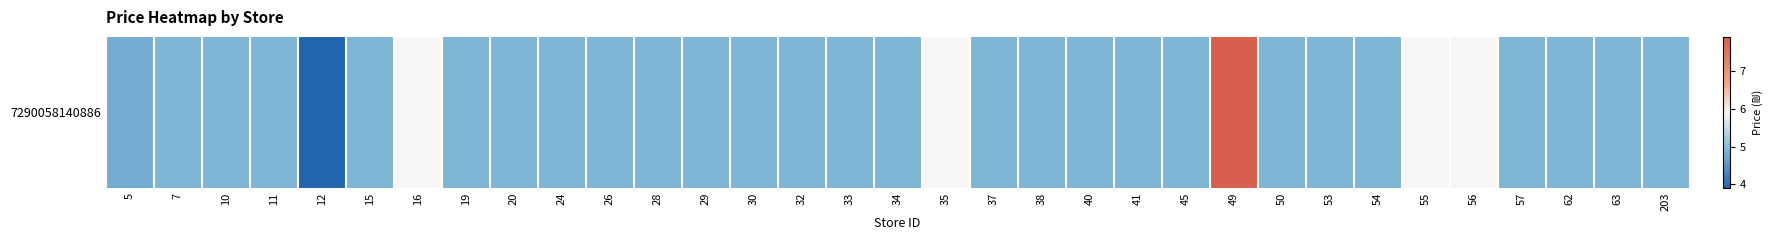

List the labels in order of value, largest first.

49, 16, 35, 55, 56, 7, 10, 11, 15, 19, 20, 24, 26, 28, 29, 30, 32, 33, 34, 37, 38, 40, 41, 45, 50, 53, 54, 57, 62, 63, 203, 5, 12